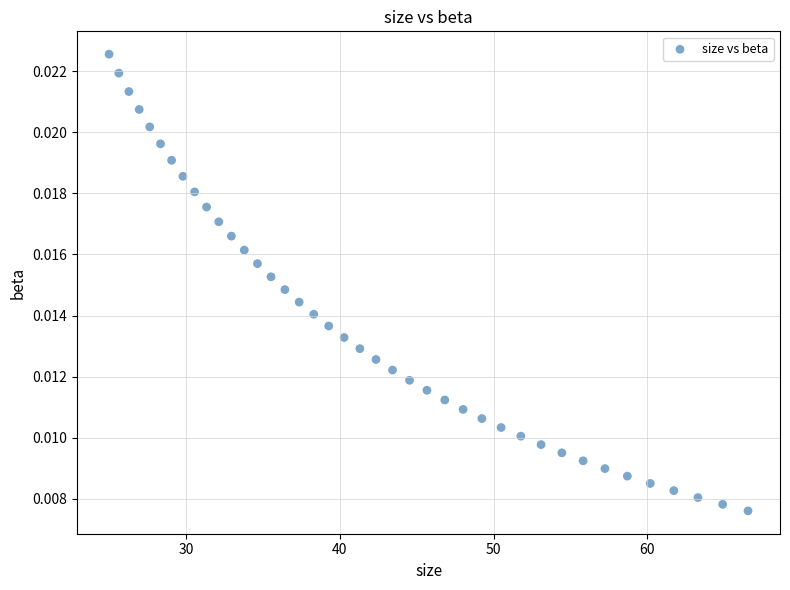

How many data points are displayed?

40